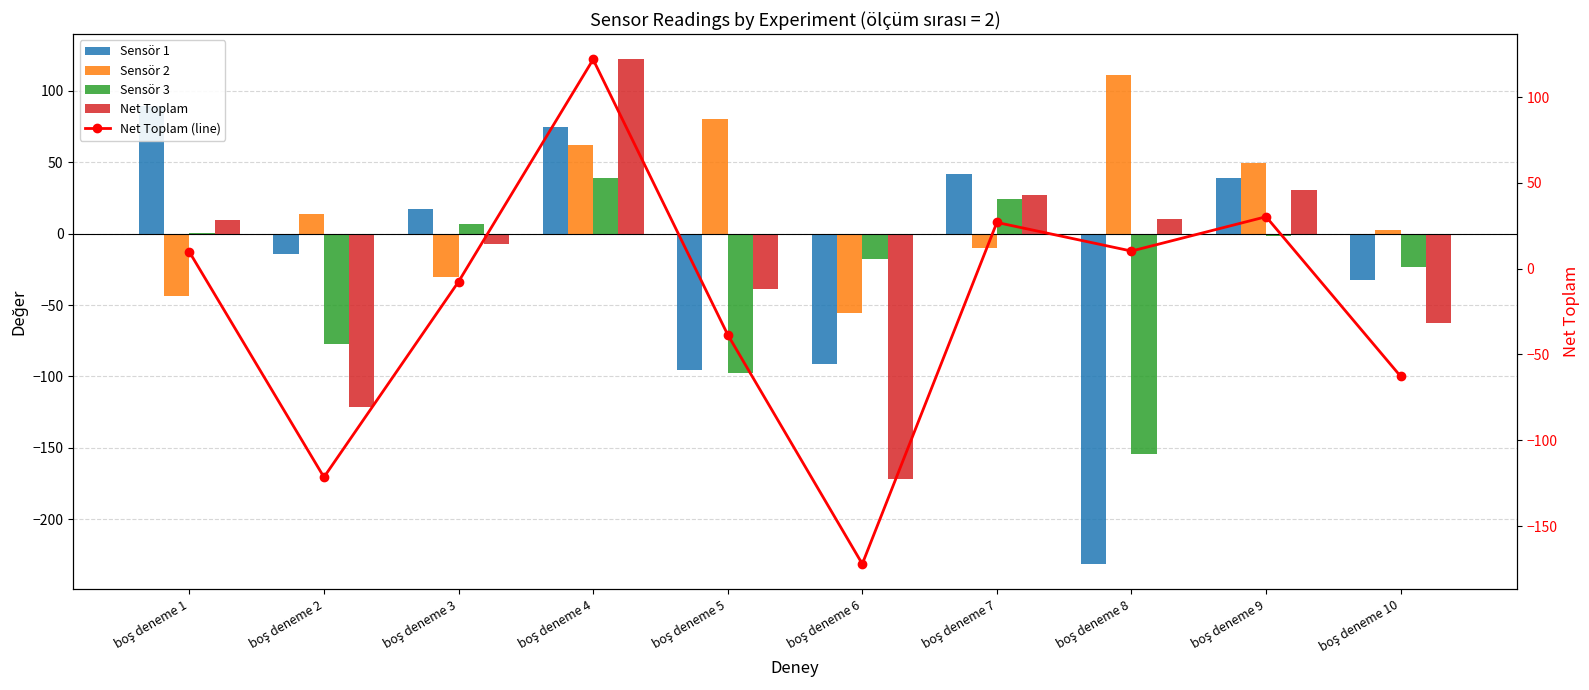

True or false: Sensör 2 has a value of 26.3 at boş deneme 5.

False